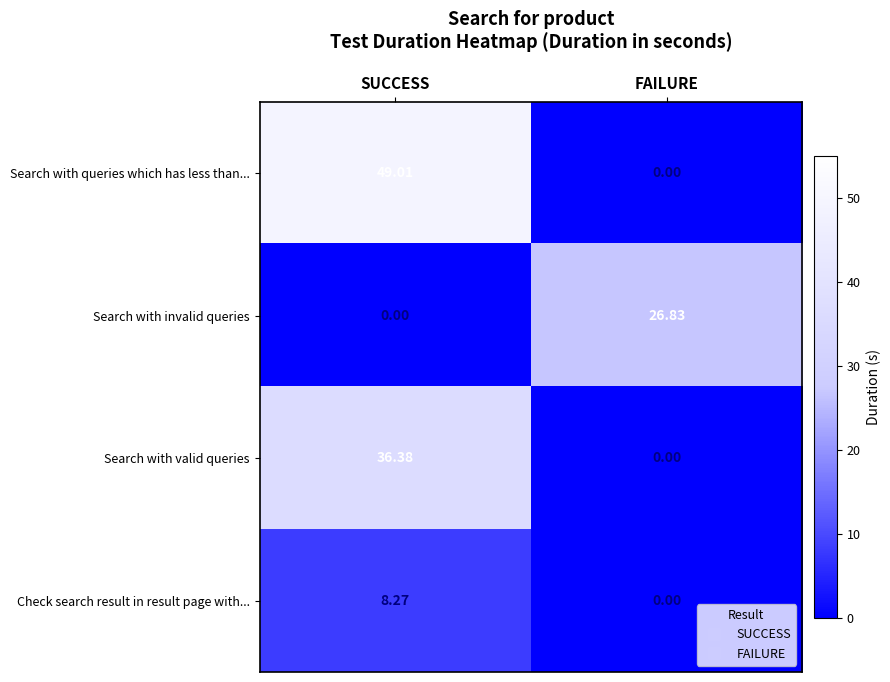

At which category is the sum across all series the highest?

SUCCESS